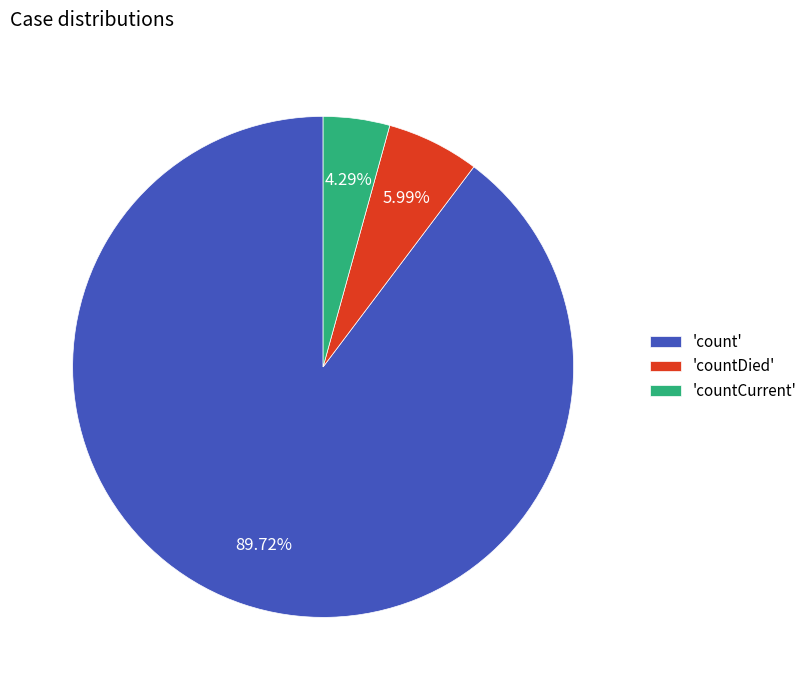

Combined, do 'countDied' and 'count' account for over 50%?

Yes